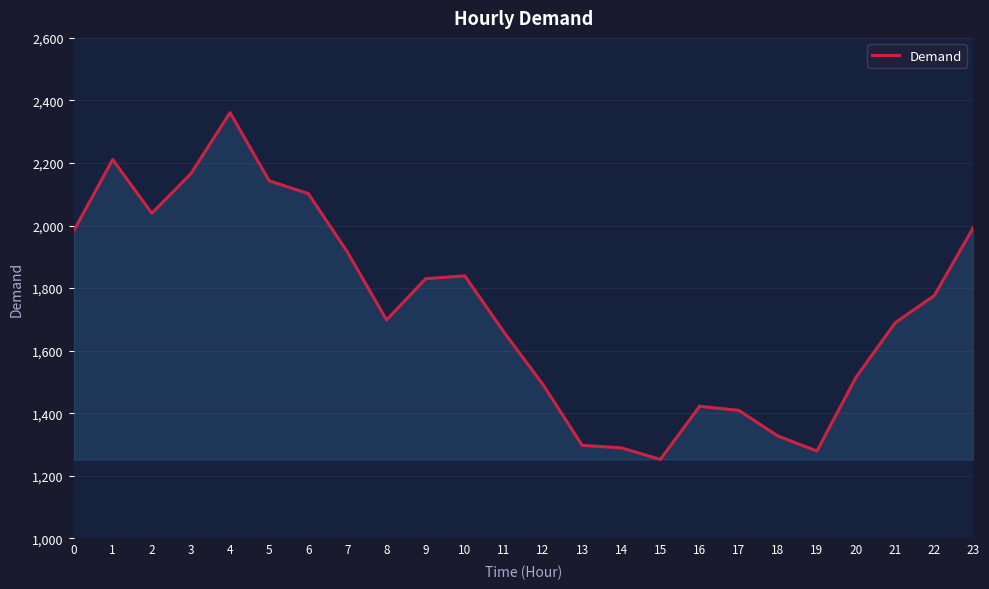

What is the greatest value displayed?

2361